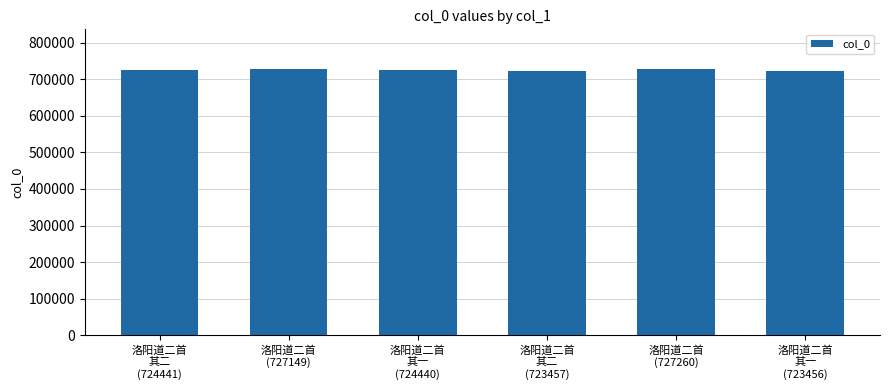

What is the value of the 6th bar from the left?

723456